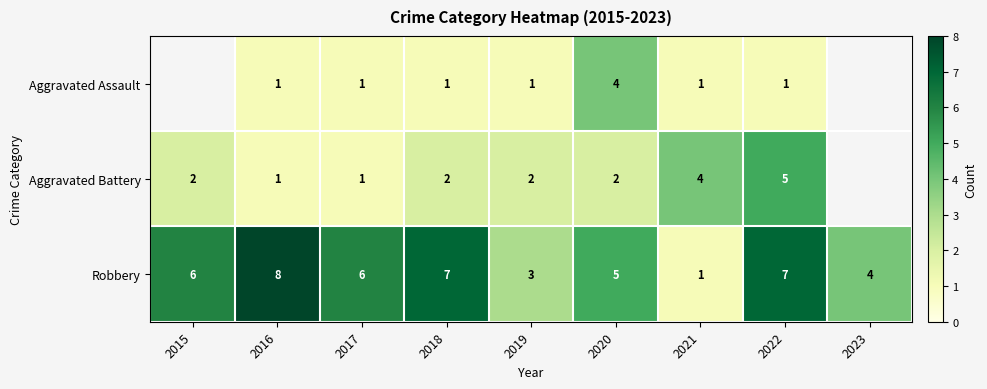

Rank the series at 2019 from lowest to highest value.

Aggravated Assault, Aggravated Battery, Robbery